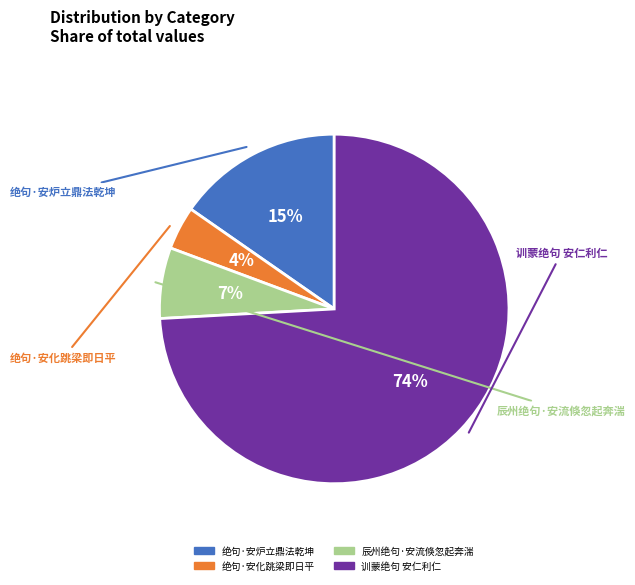

Is it true that 绝句·安炉立鼎法乾坤 is 15% of the pie?

True